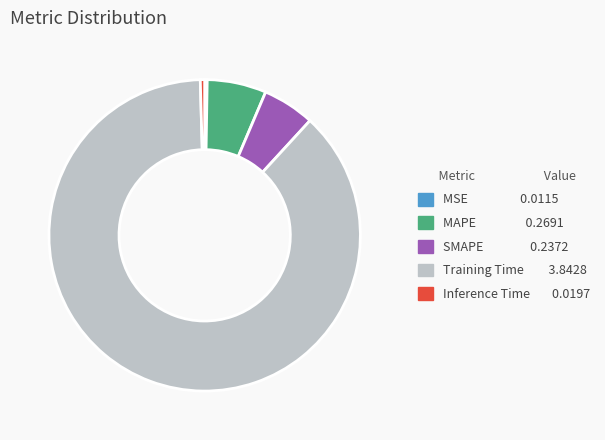

The SMAPE 0.2372 slice represents 5% of the pie. True or false?

True